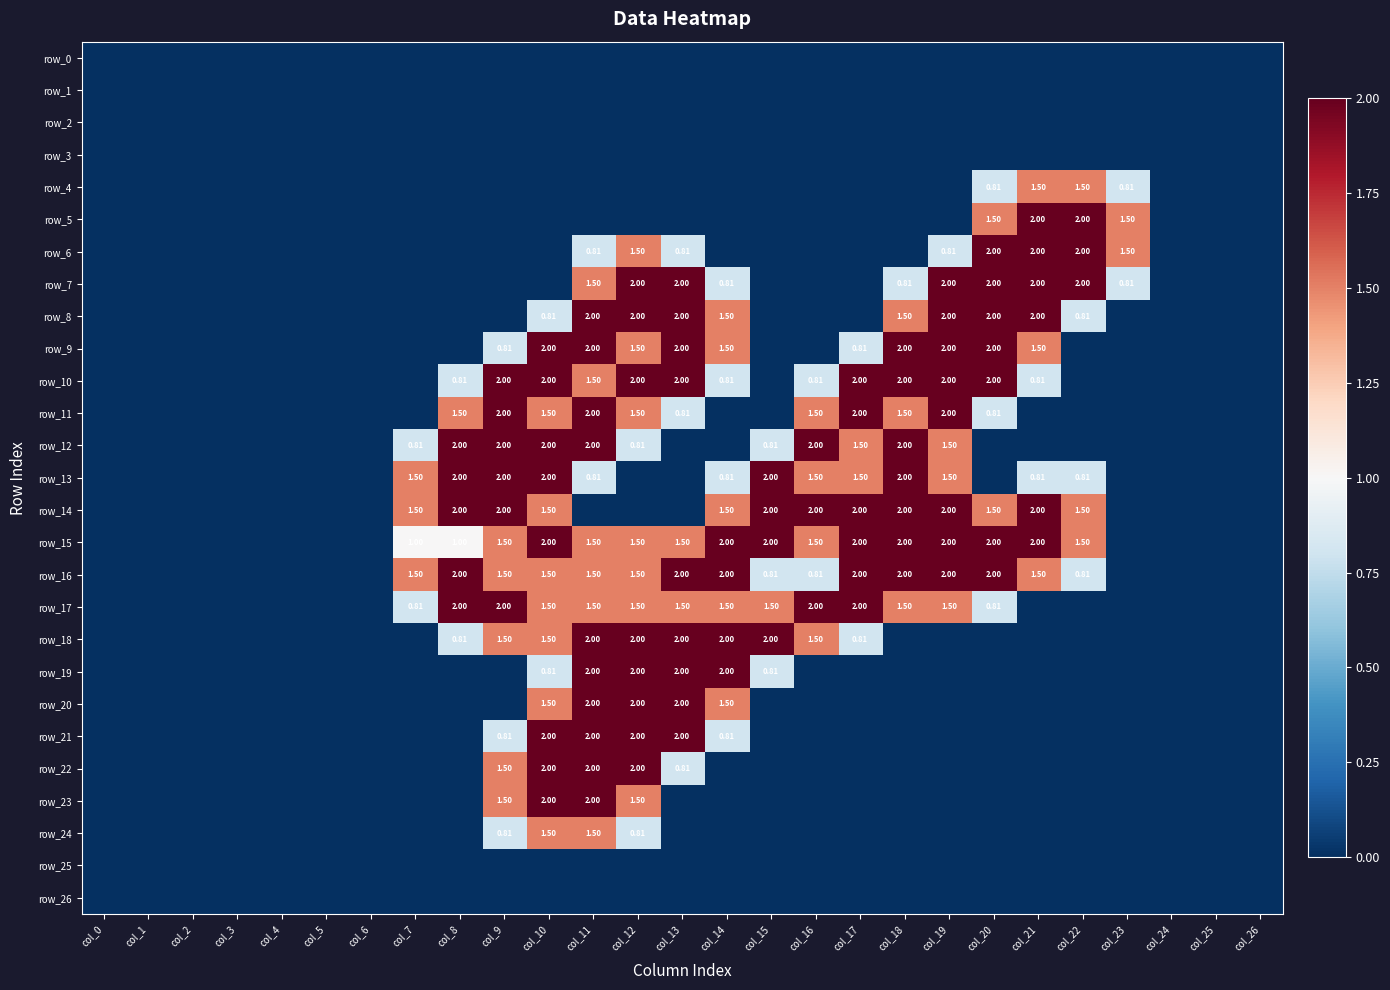

Which category has the highest value across all series?

col_21